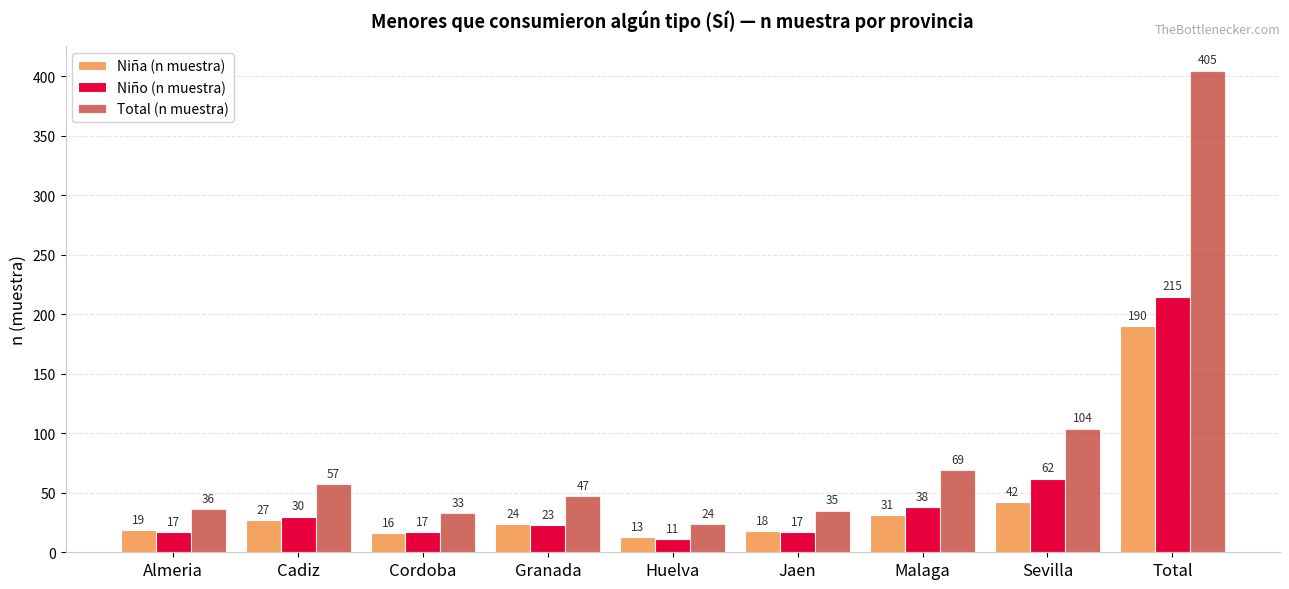

Where is Niña (n muestra) nearest to the value 101?

Sevilla